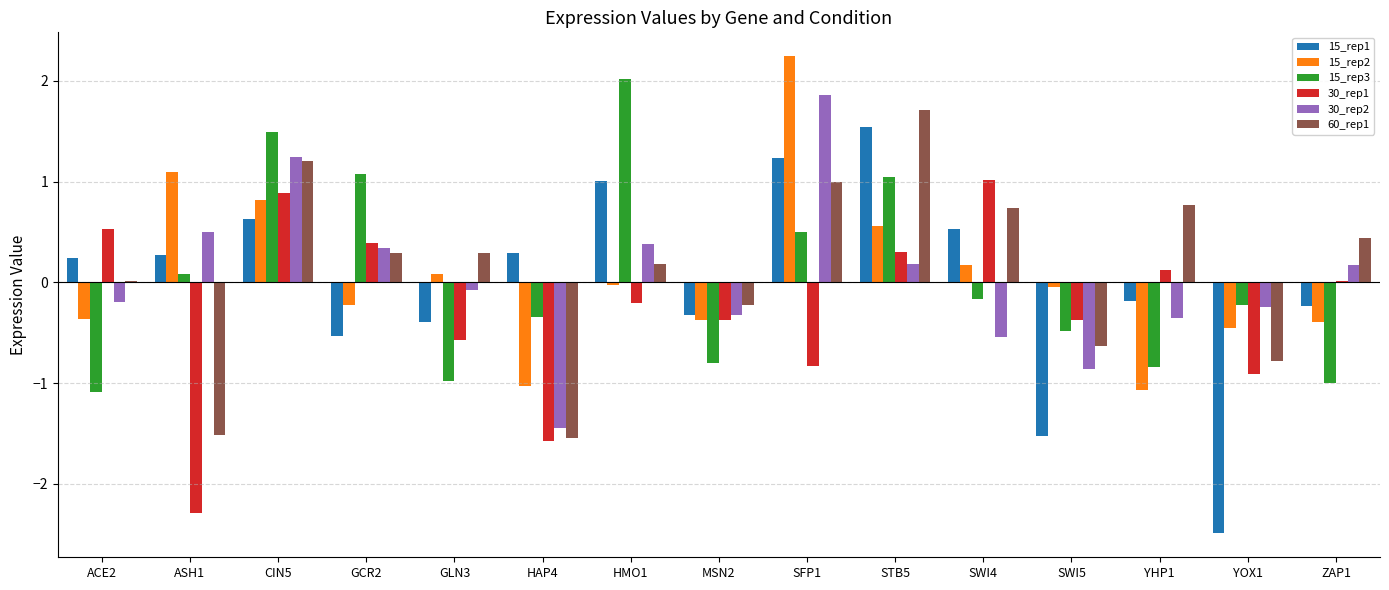

Is the value of 60_rep1 at HMO1 greater than the value of 15_rep3 at YHP1?

Yes